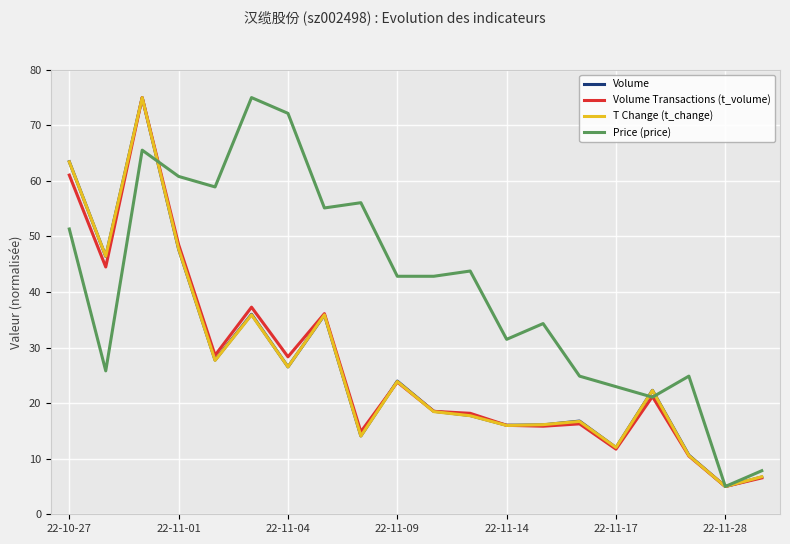

In T Change (t_change), how many points are lower than both neighbors (excluding endpoints)?

7